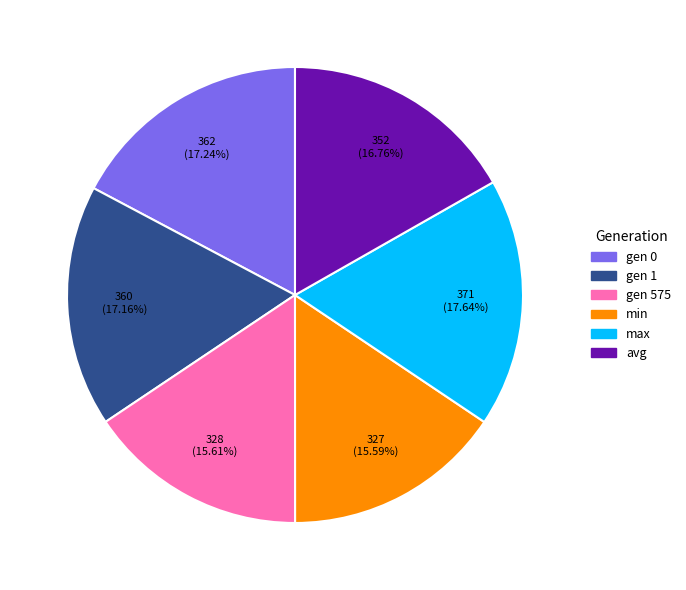

Is it true that gen 575 is 1% of the pie?

False